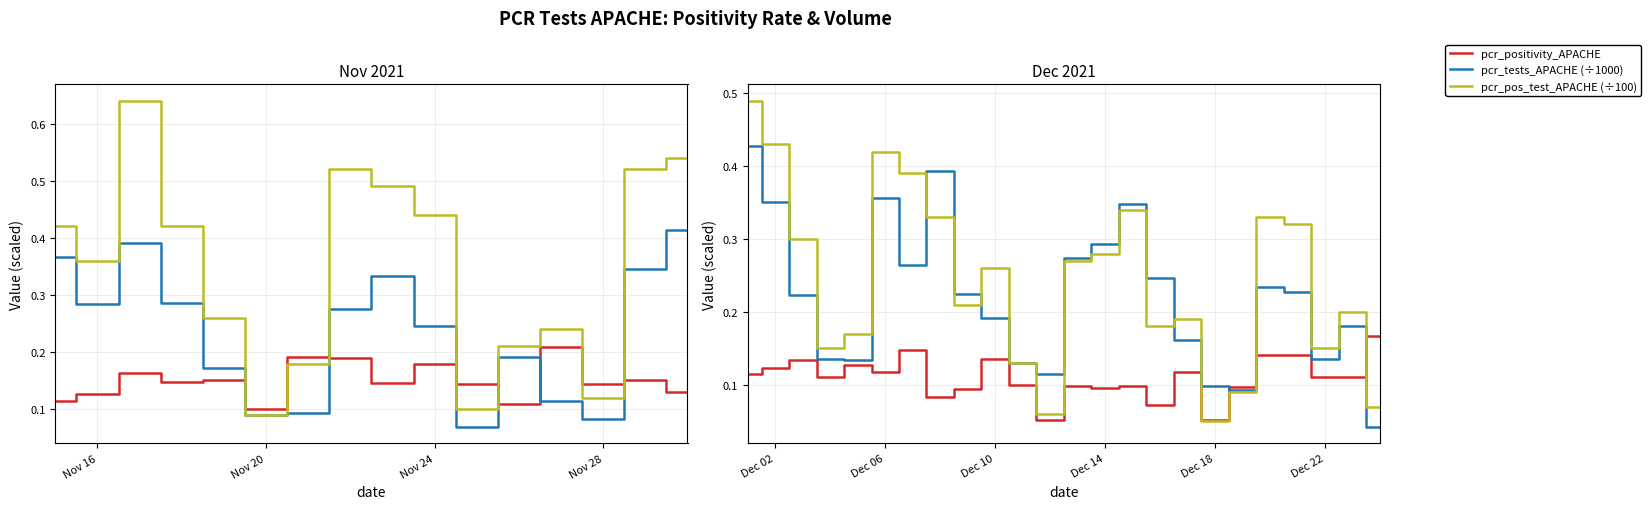

Does the chart display data point markers on the line(s)?

No